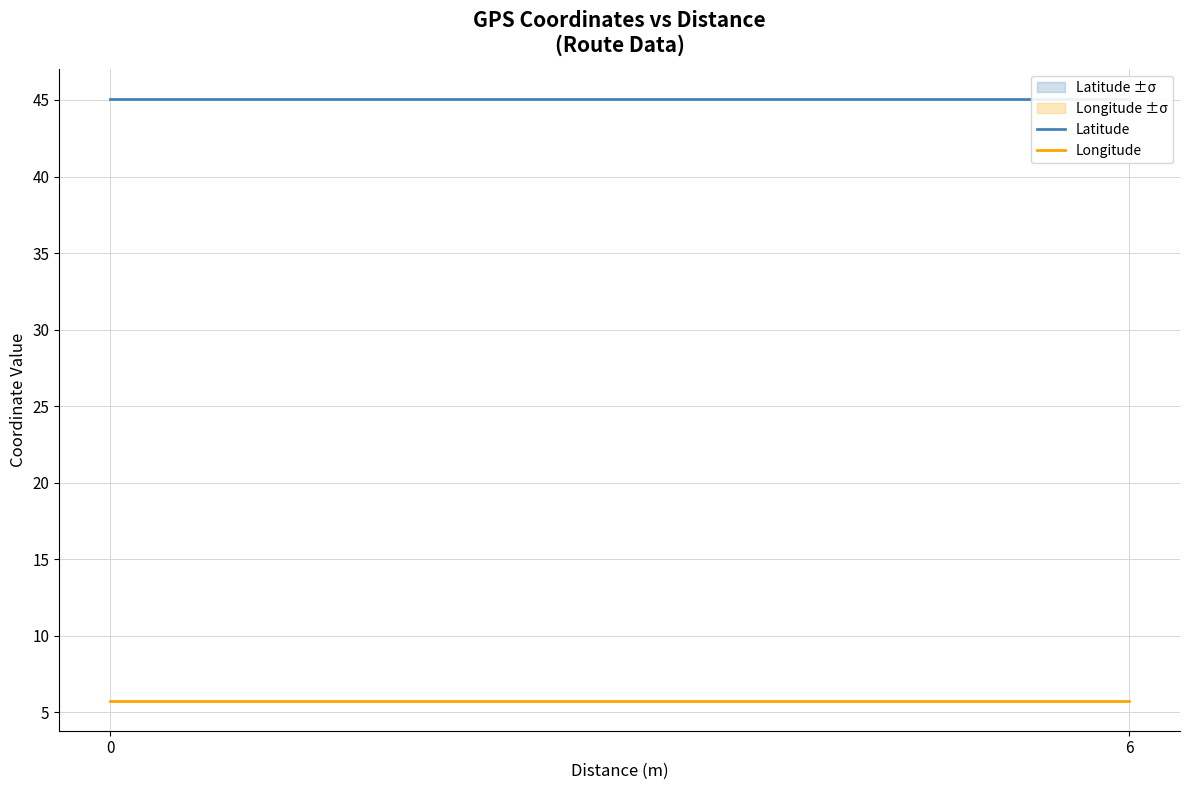

What is the value of the Latitude point at the 1st from the left?

45.1